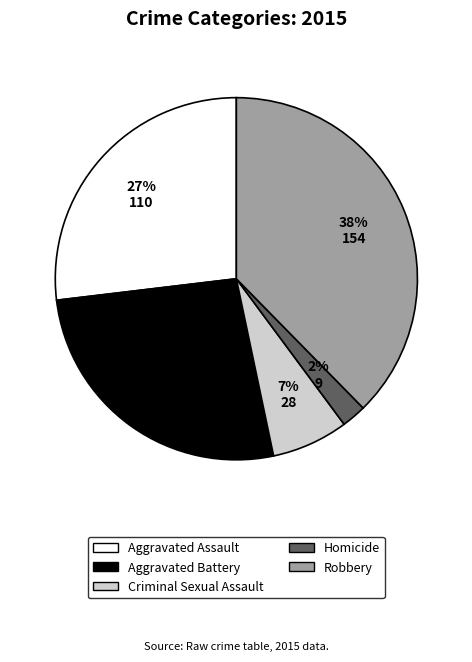

Count the number of slices in the pie.

5